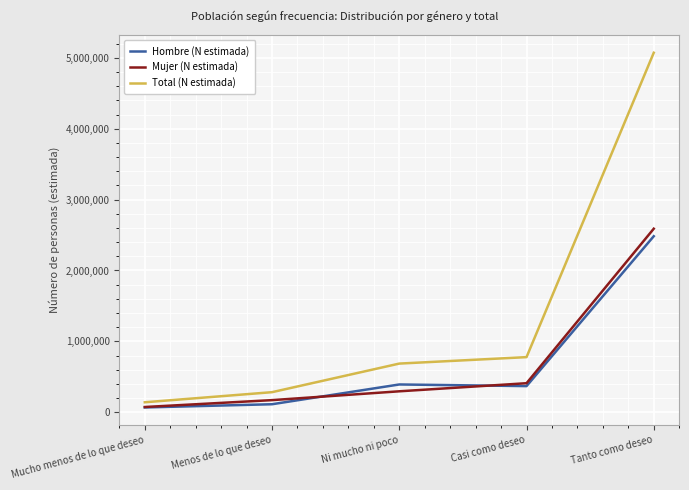

How many values in the Mujer (N estimada) series are below 294749?

2